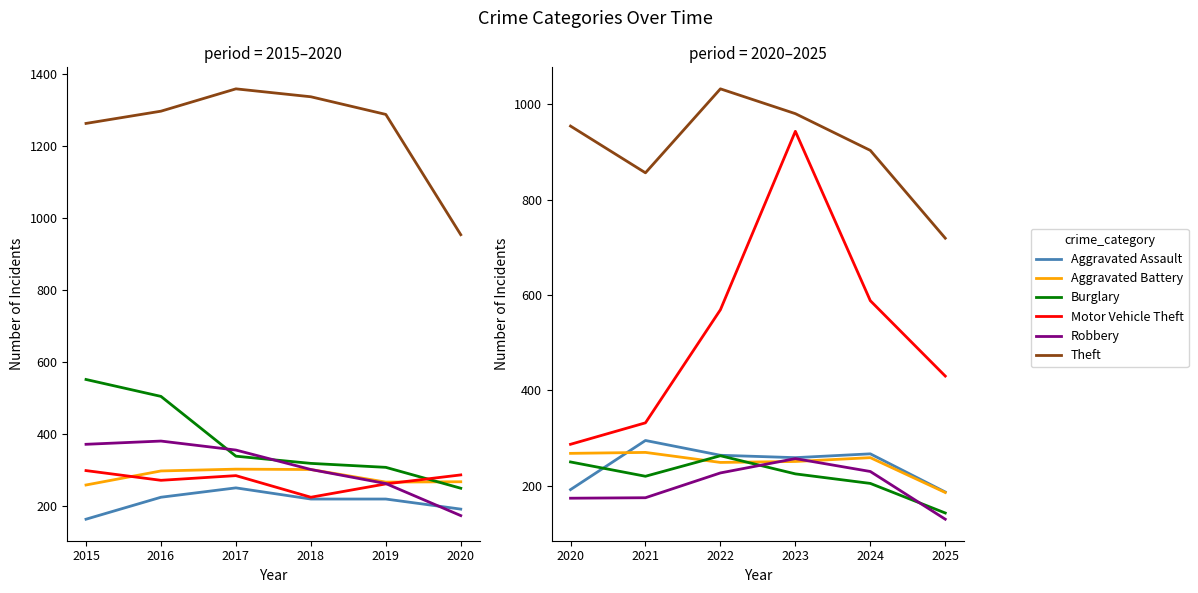

What is the value of the Aggravated Battery point at the 5th from the left?

259